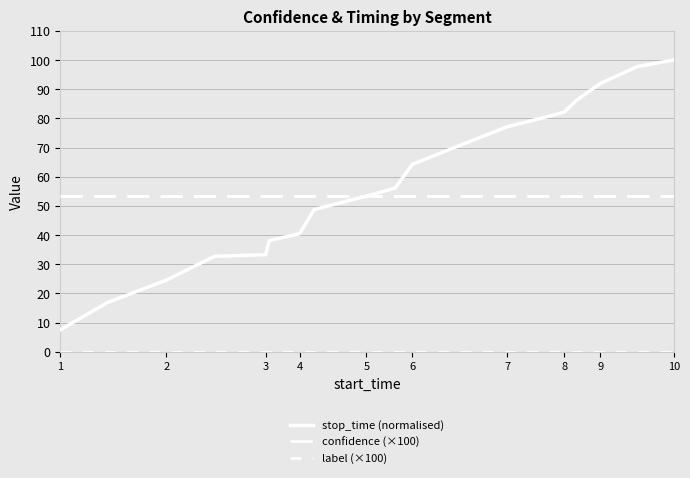

True or false: label (×100) and stop_time (normalised) cross at least once.

False